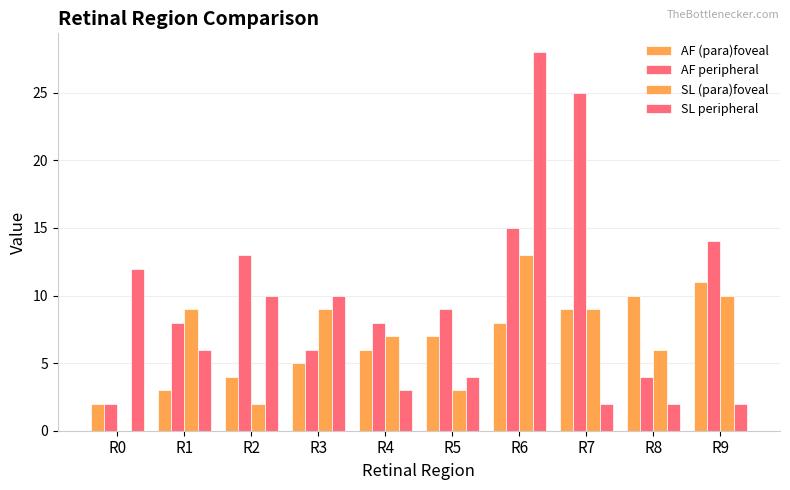

Are the bars grouped side by side (vs. stacked)?

Yes